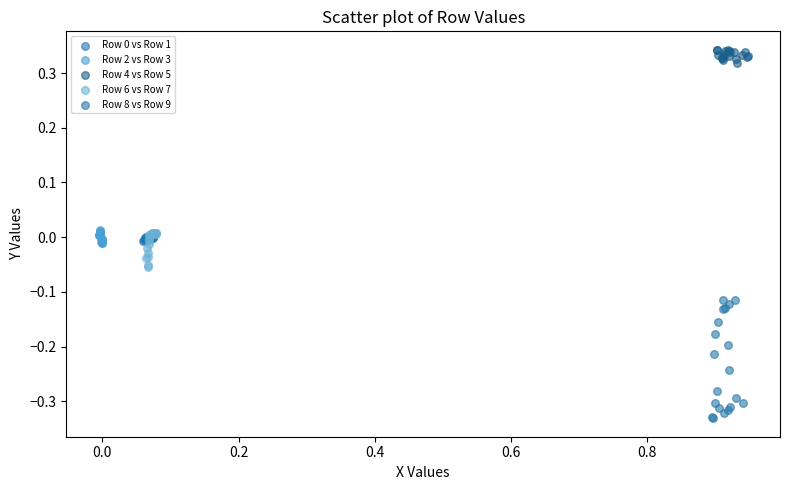

Which series contains the lowest Y value?

Row 8 vs Row 9